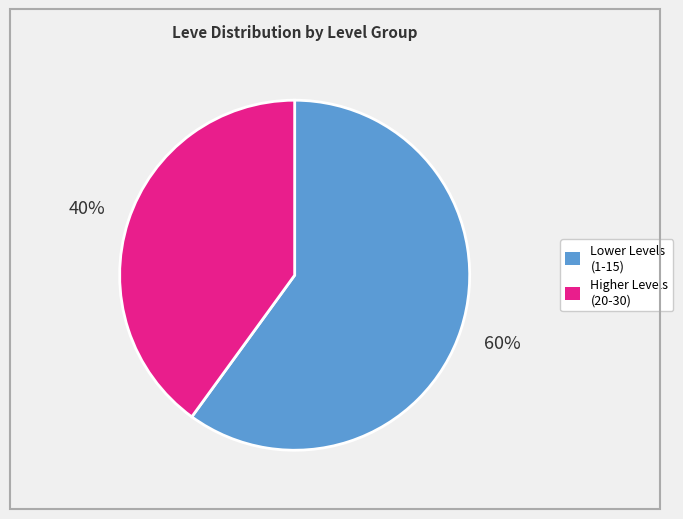

Does any single category account for the majority?

Yes